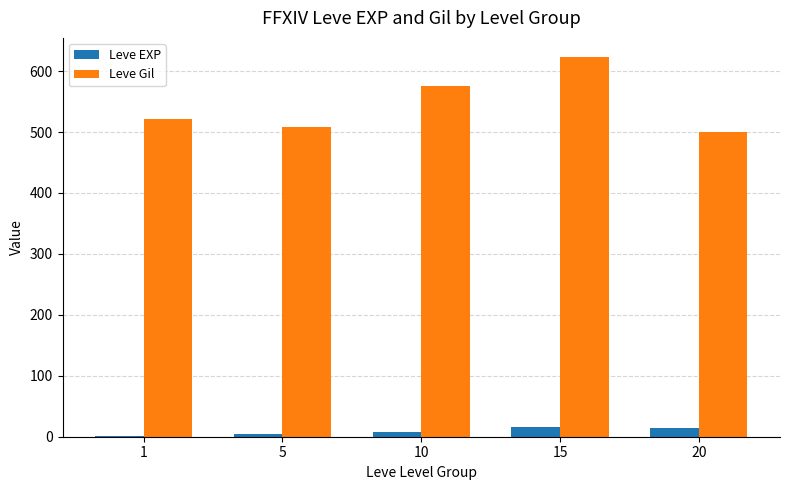

Between 10 and 20, which series saw the biggest shift?

Leve Gil